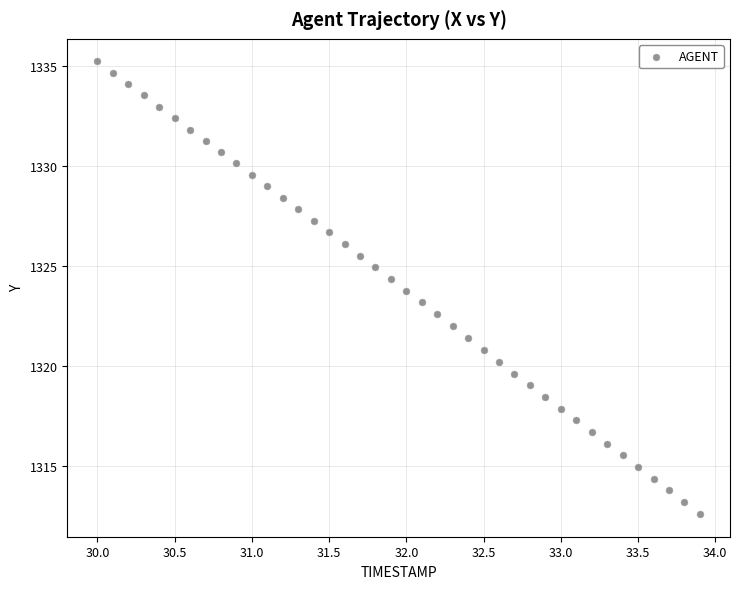

What is the range of Y values (max minus min)?

22.6